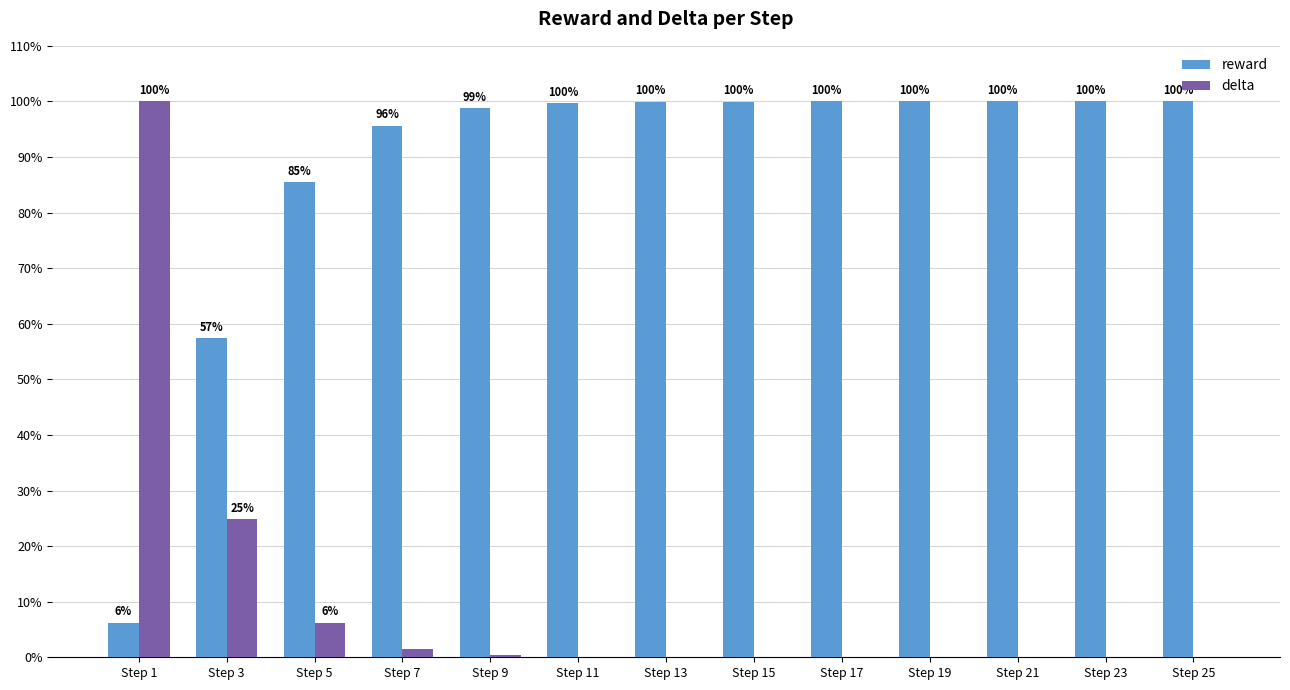

What is the total value across all series at Step 19?

100.0